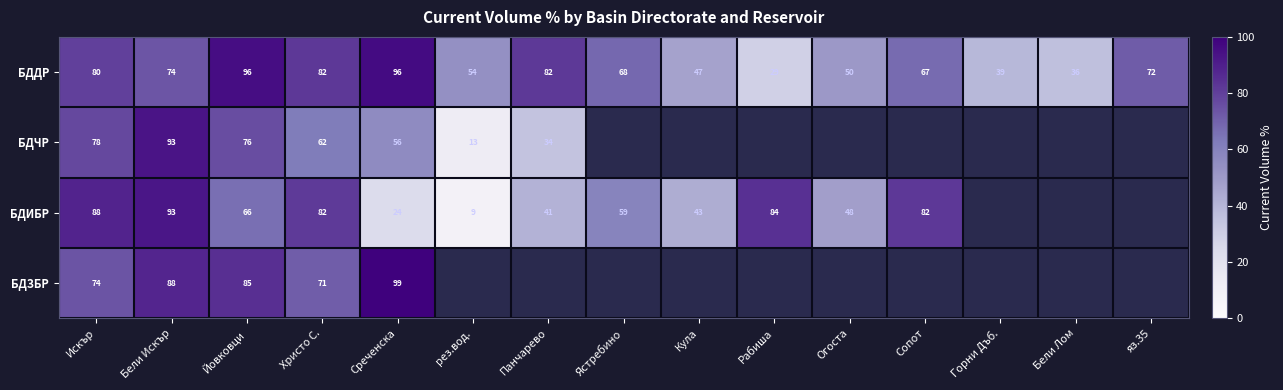

Is the value of БДЧР at Бели Искър greater than the value of БДДР at Бели Лом?

Yes